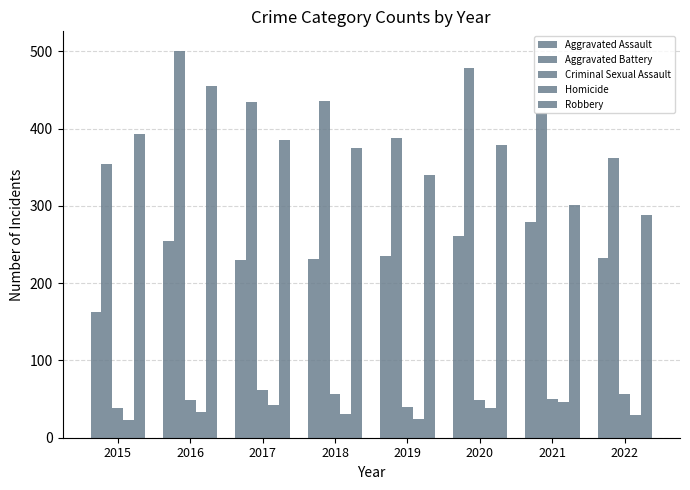

The value of Robbery at 2020 is 379. True or false?

True